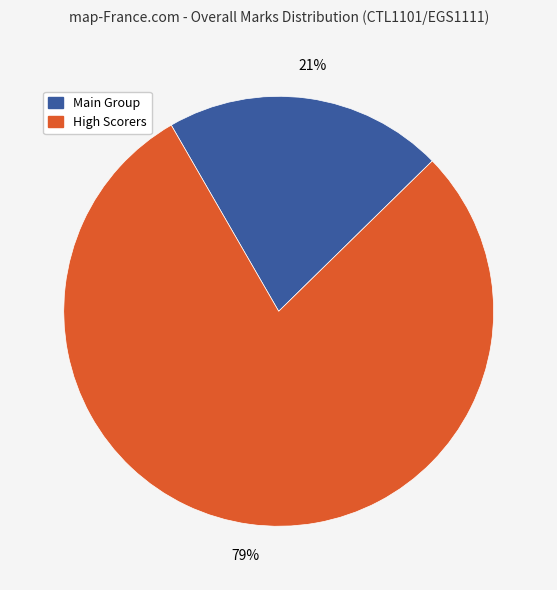

To the nearest percent, what is the average slice percentage?

50%